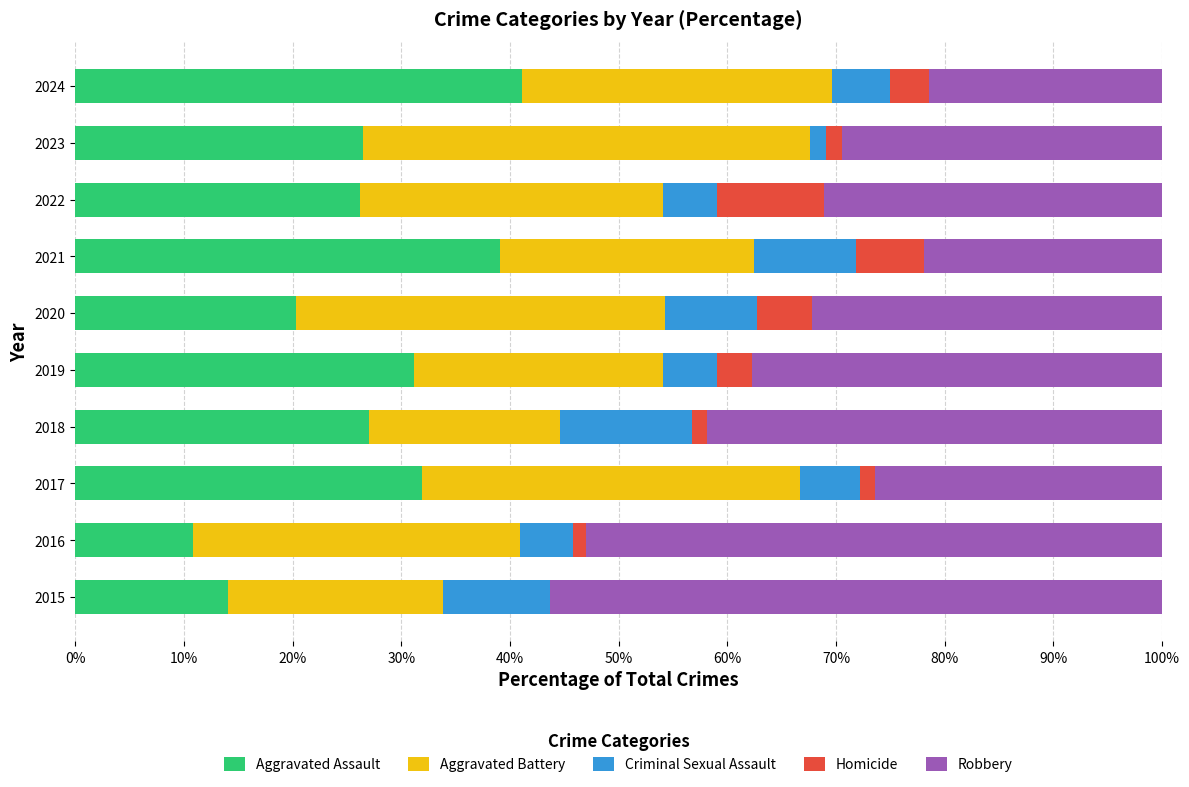

Which category has the highest value in the Aggravated Assault series?

2024